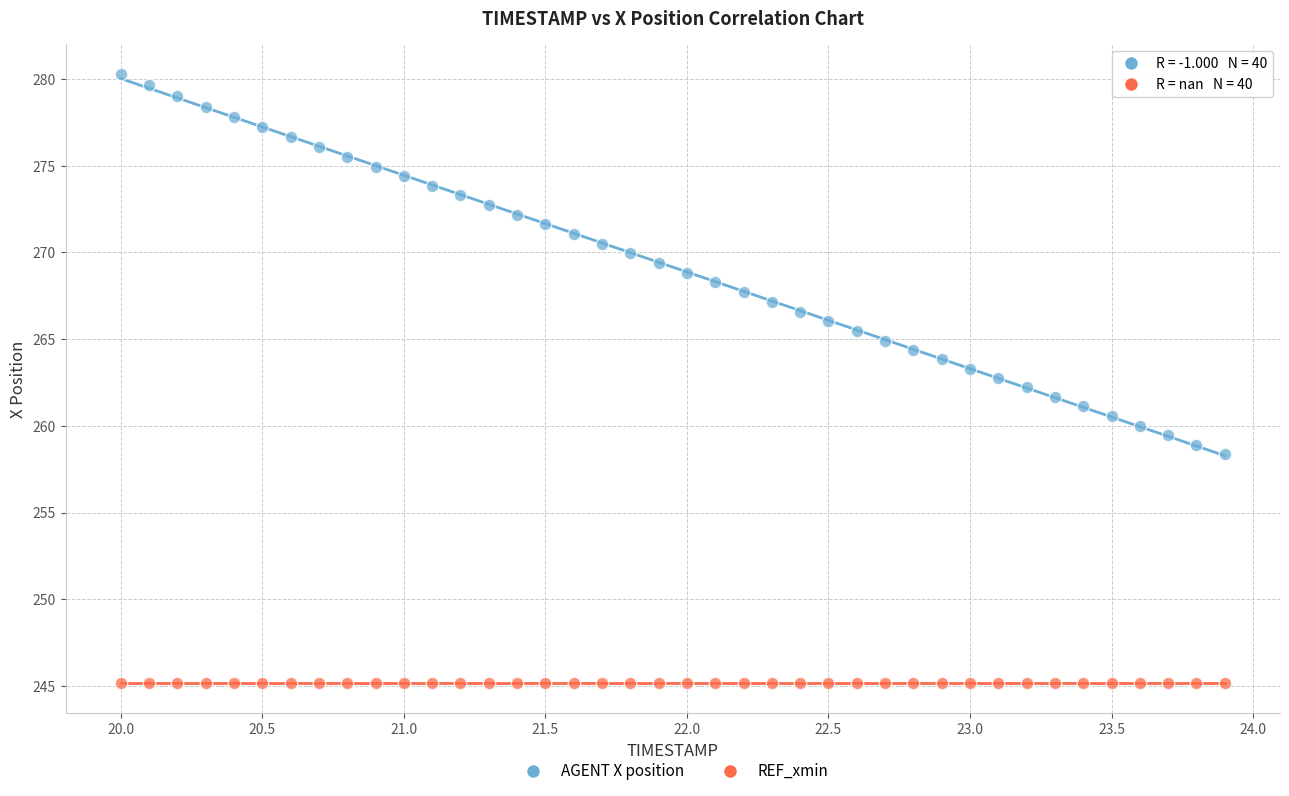

Which series reaches the minimum Y coordinate?

REF_xmin